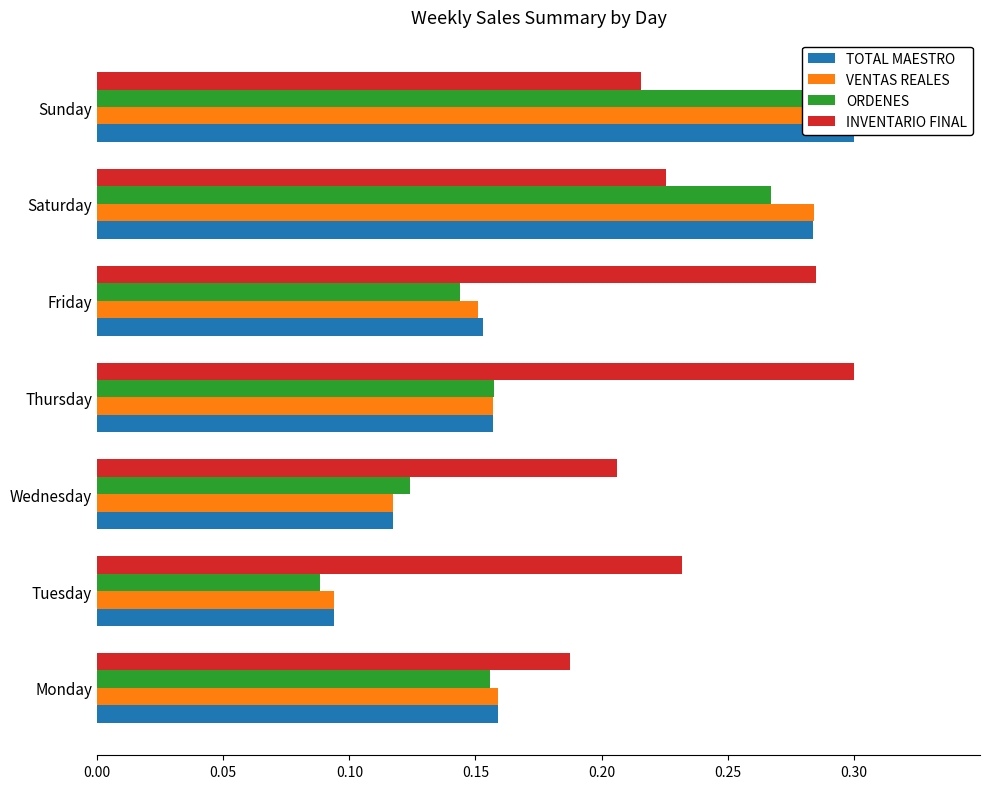

Which series has the largest total across all categories?

INVENTARIO FINAL